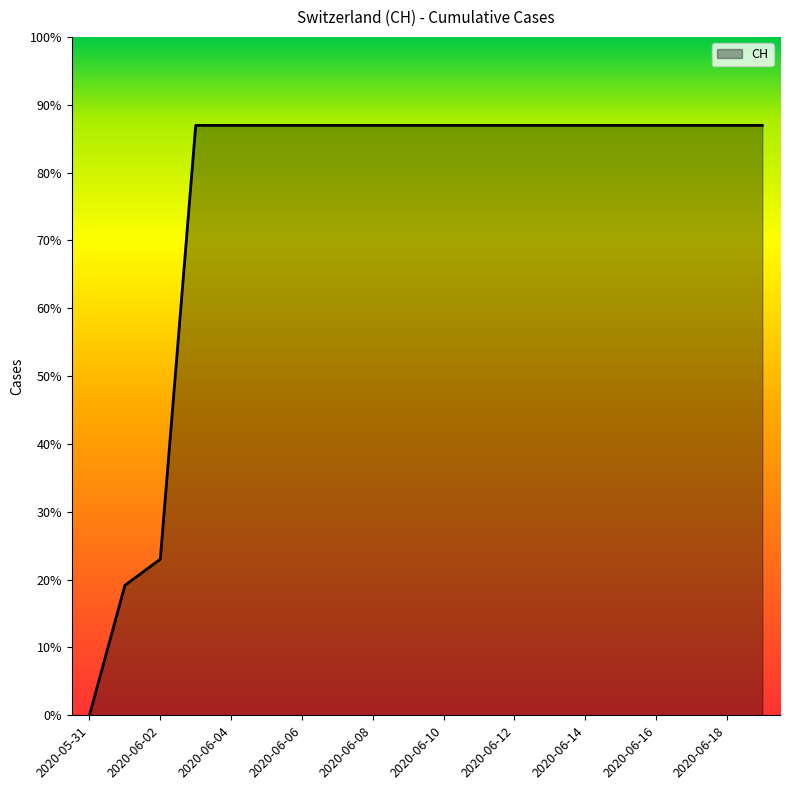

Reading left to right, extract all data points from this chart.

0	139	167	631	631	631	631	631	631	631	631	631	631	631	631	631	631	631	631	631